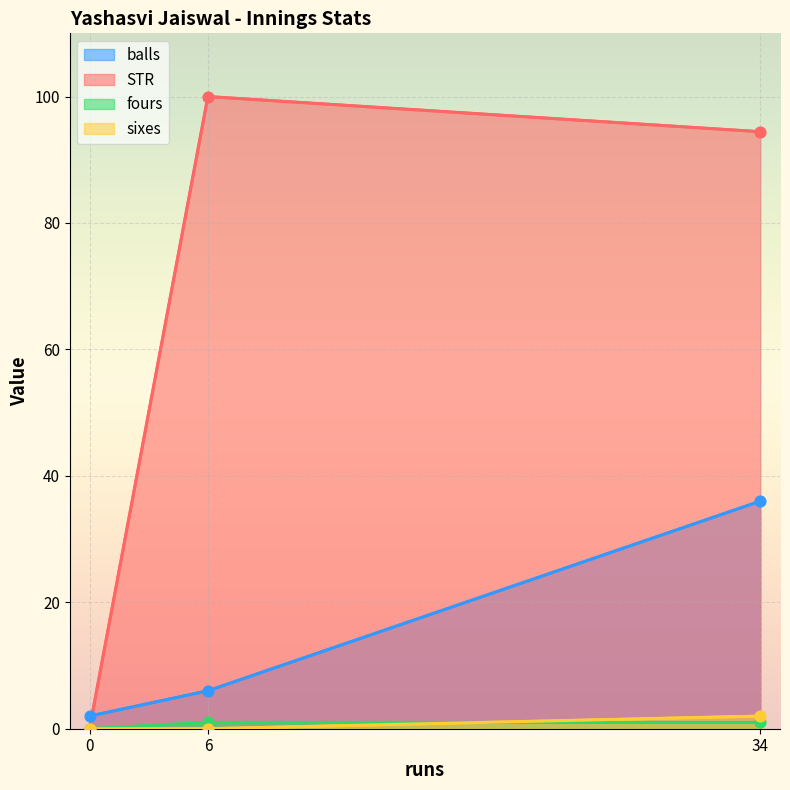

Is the value of sixes at 0 greater than the value of STR at 0?

No